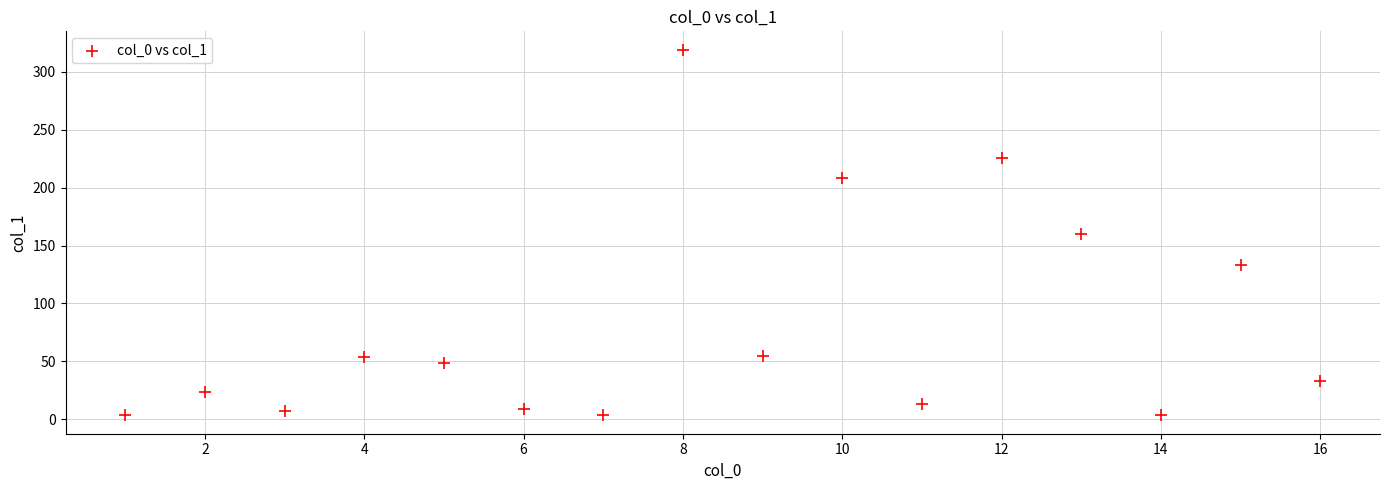

What is the range of X values (max minus min)?

15.0